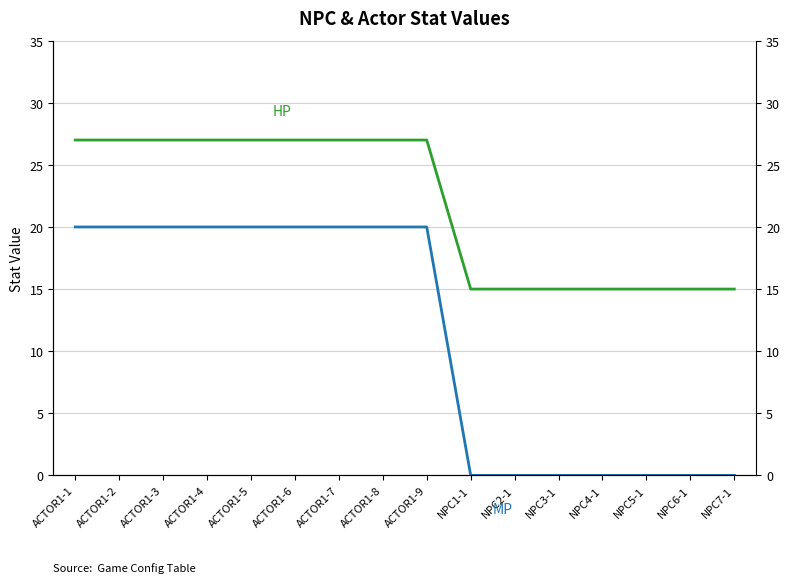

What is the label of the 3rd point from the left?

ACTOR1-3